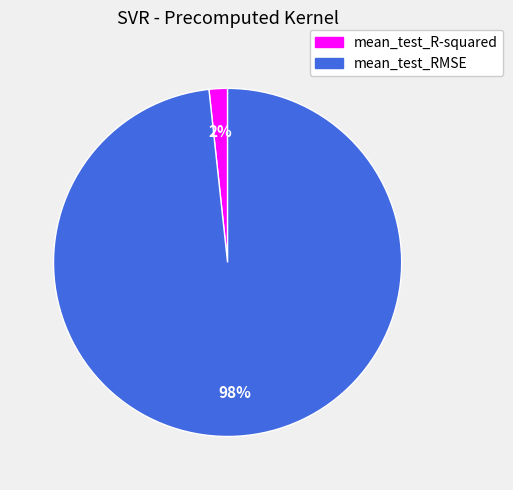

To the nearest percent, what is the combined percentage of mean_test_R-squared and mean_test_RMSE?

100%